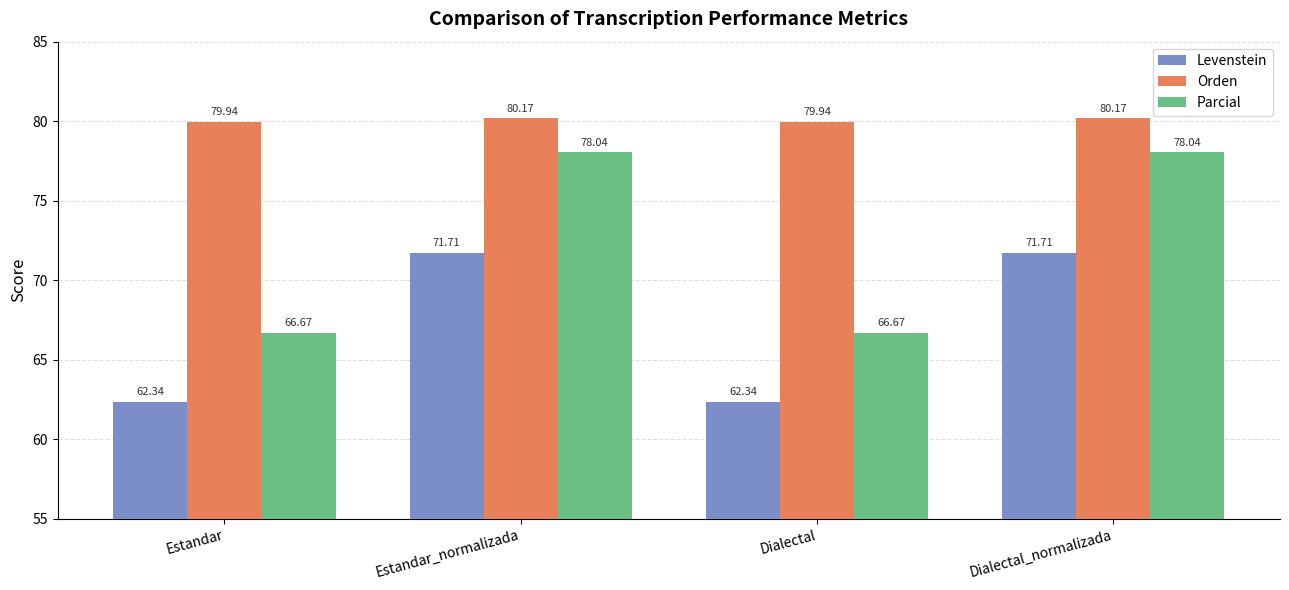

What are all the series names shown in the legend?

Levenstein, Orden, Parcial